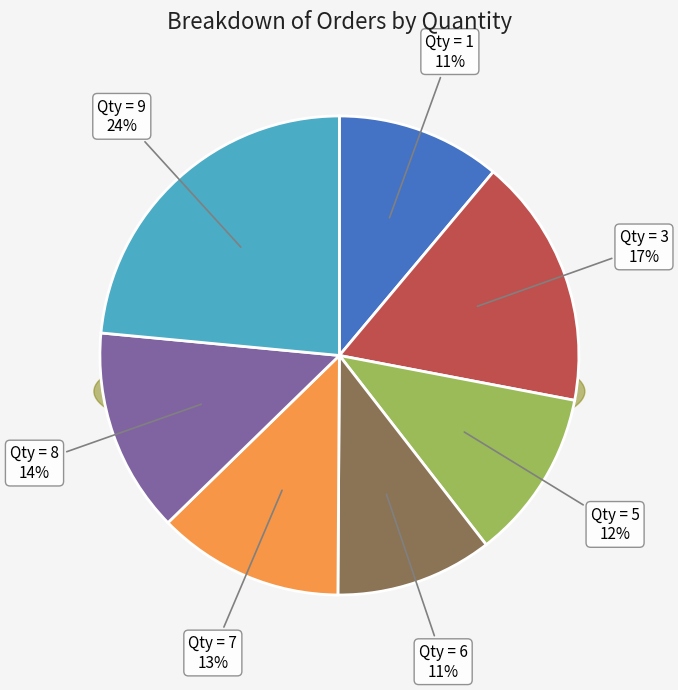

To the nearest percent, what is the difference between the largest and smallest slice percentages?

13%